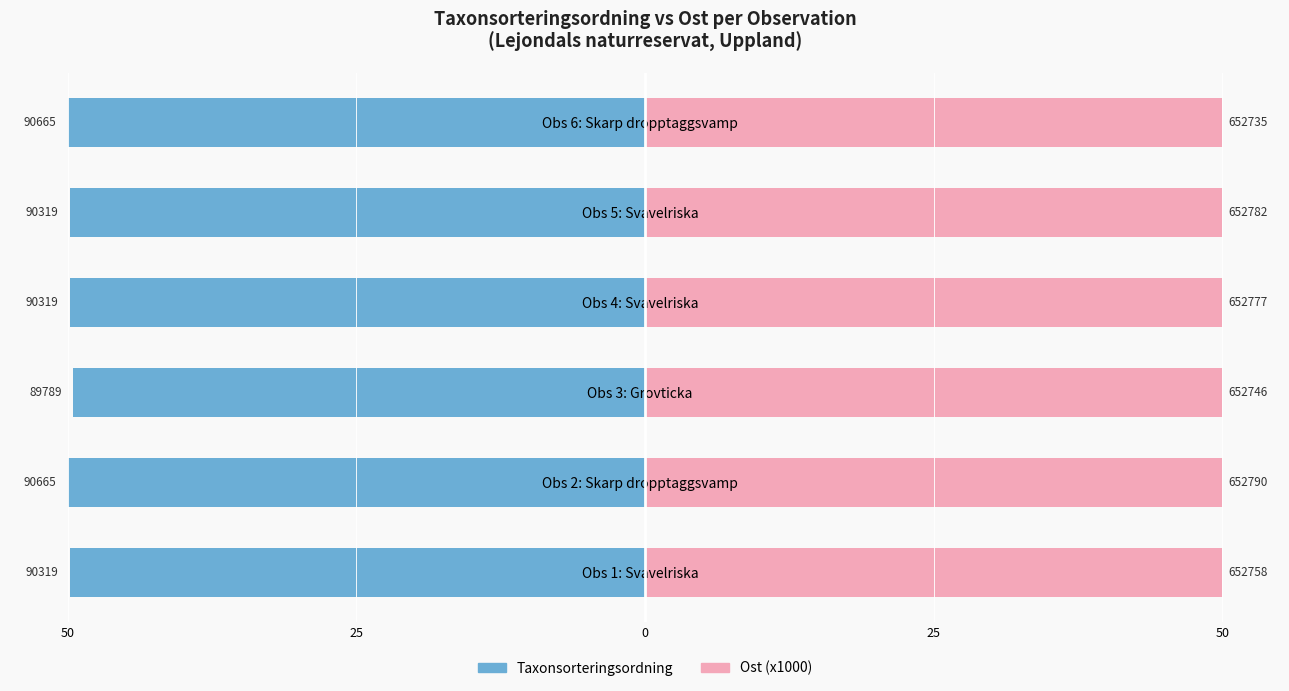

Rank the series by their maximum value, from lowest to highest.

Taxonsorteringsordning, Ost (x1000)